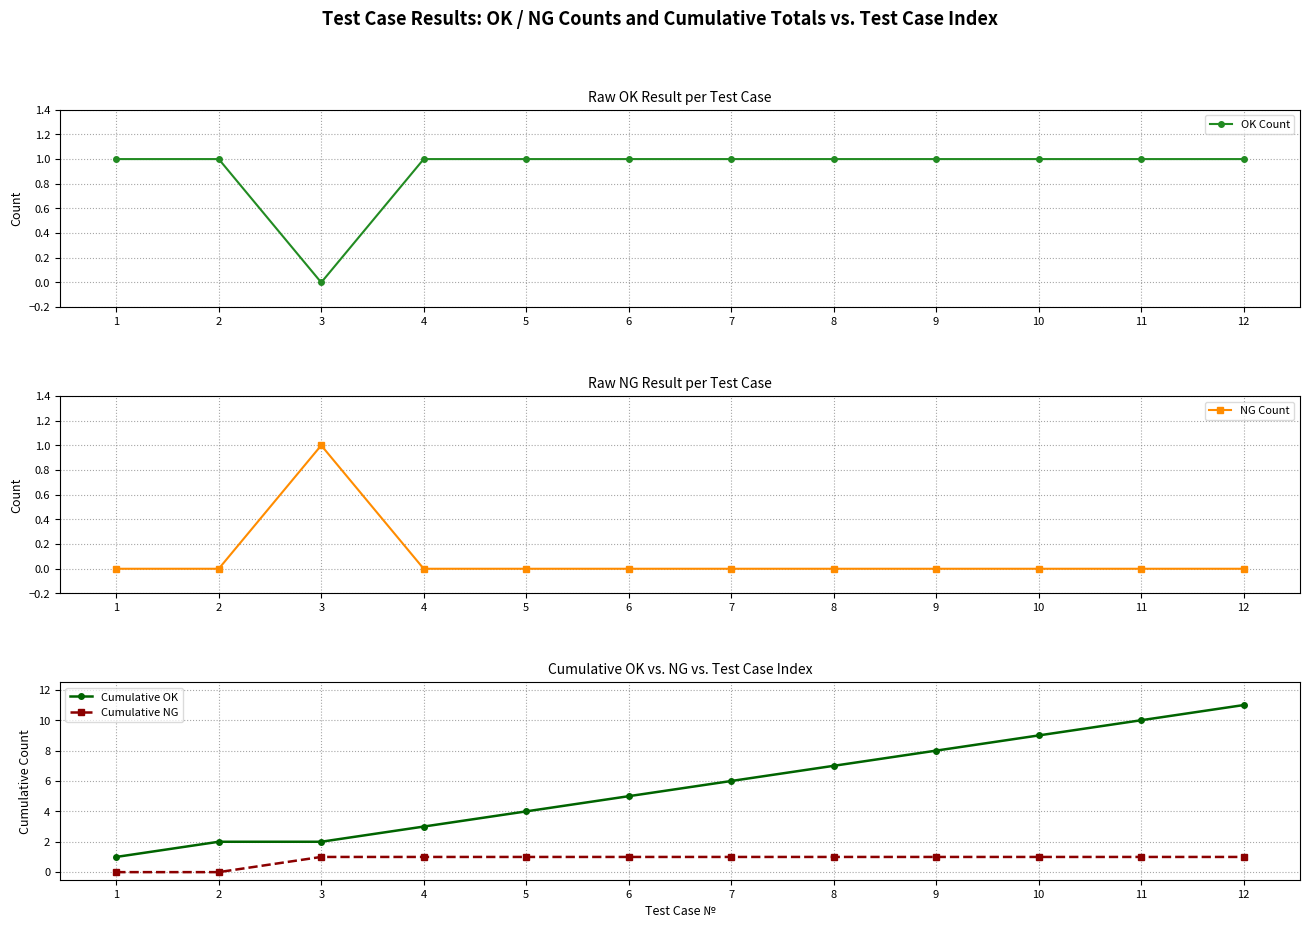

True or false: Cumulative OK and OK Count cross at least once.

False